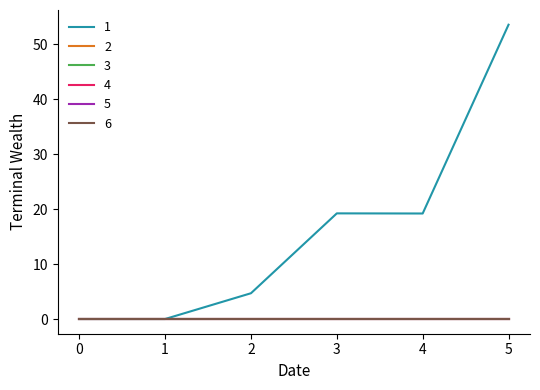

Is this an area chart (filled region under the line)?

No